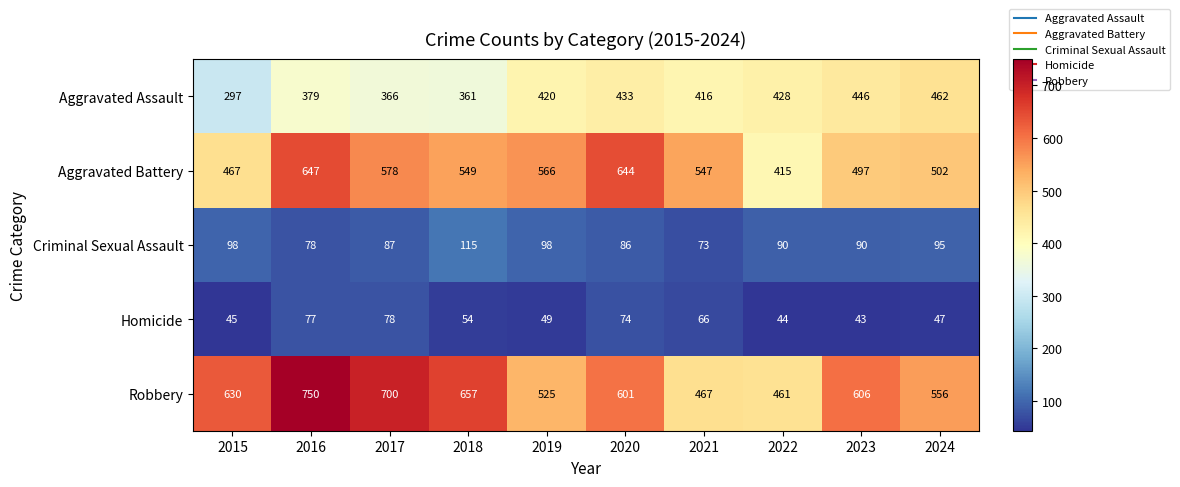

Rank the series by their maximum value, from highest to lowest.

Robbery, Aggravated Battery, Aggravated Assault, Criminal Sexual Assault, Homicide